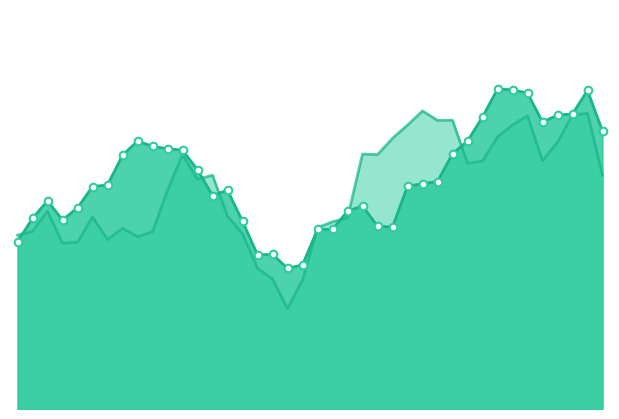

Which series contains the highest Y value?

MFI-14